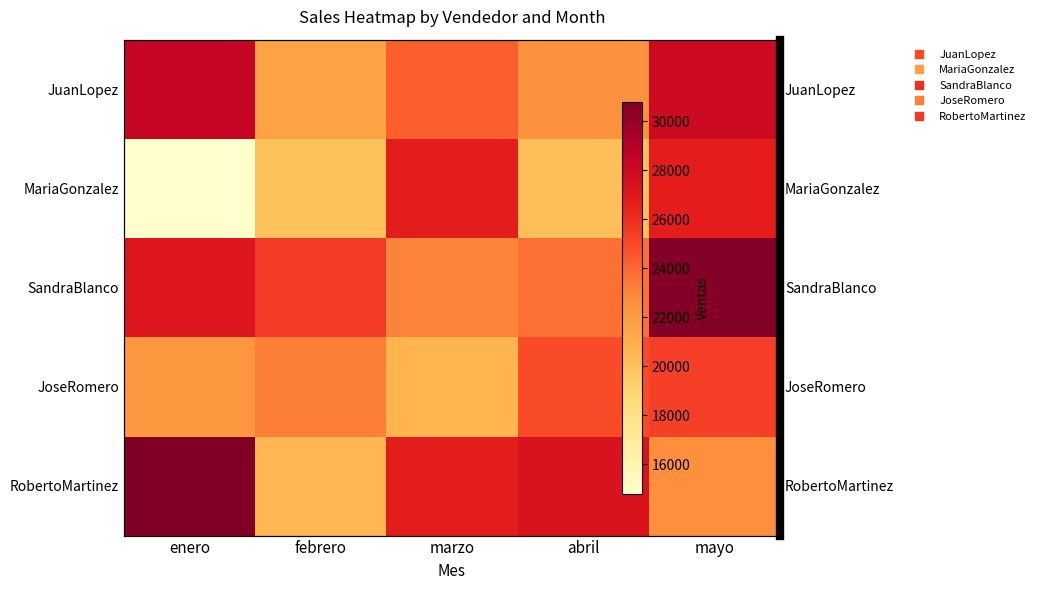

The value of RobertoMartinez at abril is 27268. True or false?

True